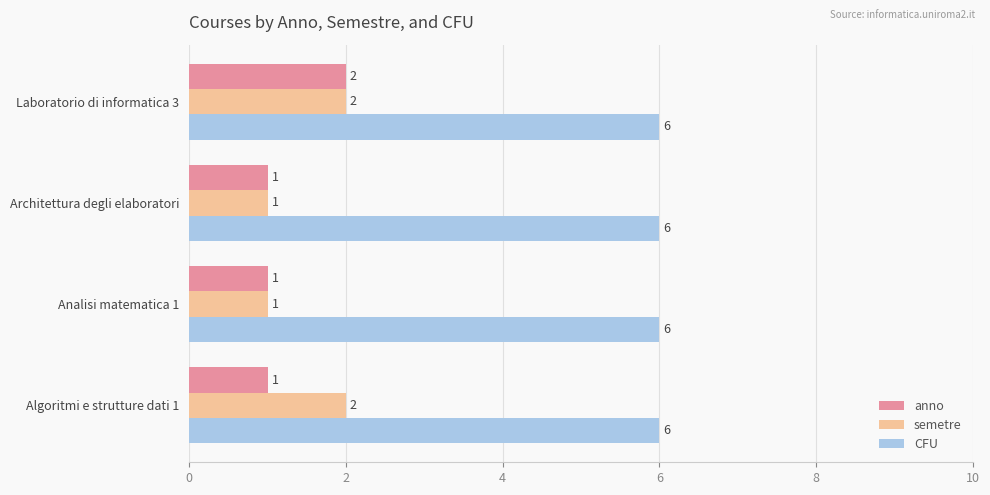

At which category is the sum across all series the highest?

Laboratorio di informatica 3